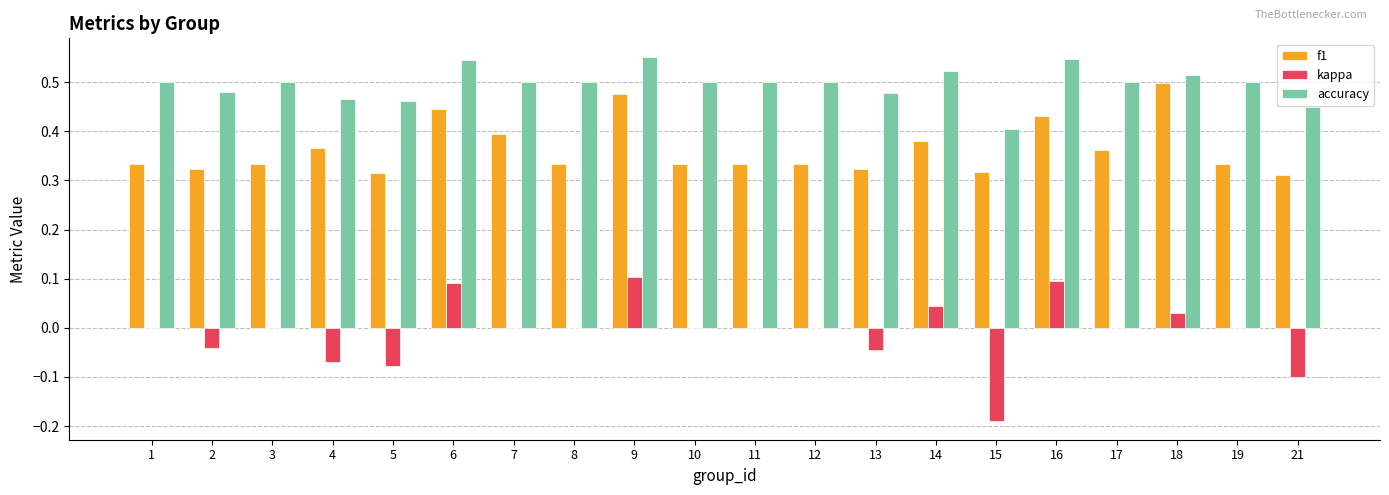

At which category is the sum across all series the highest?

9